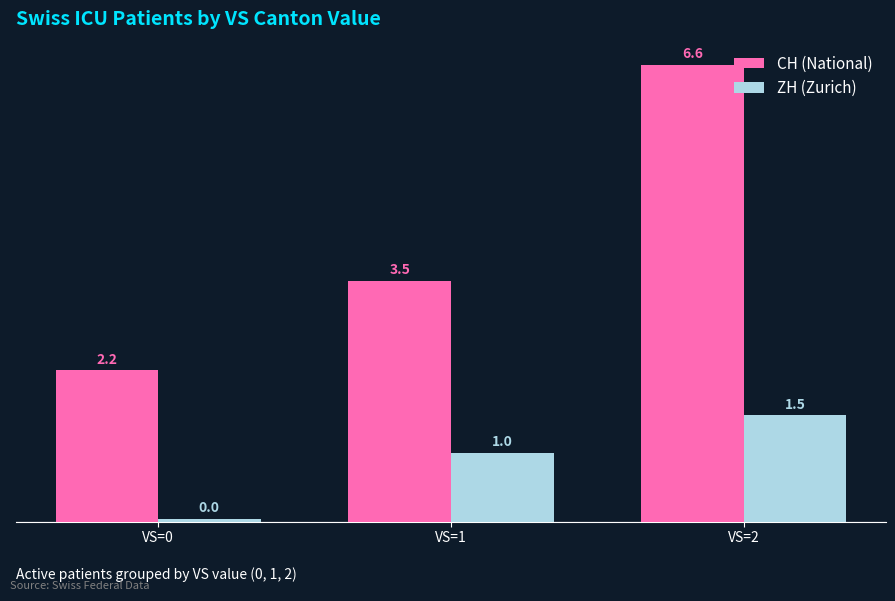

Which category has the highest value in the ZH (Zurich) series?

VS=2